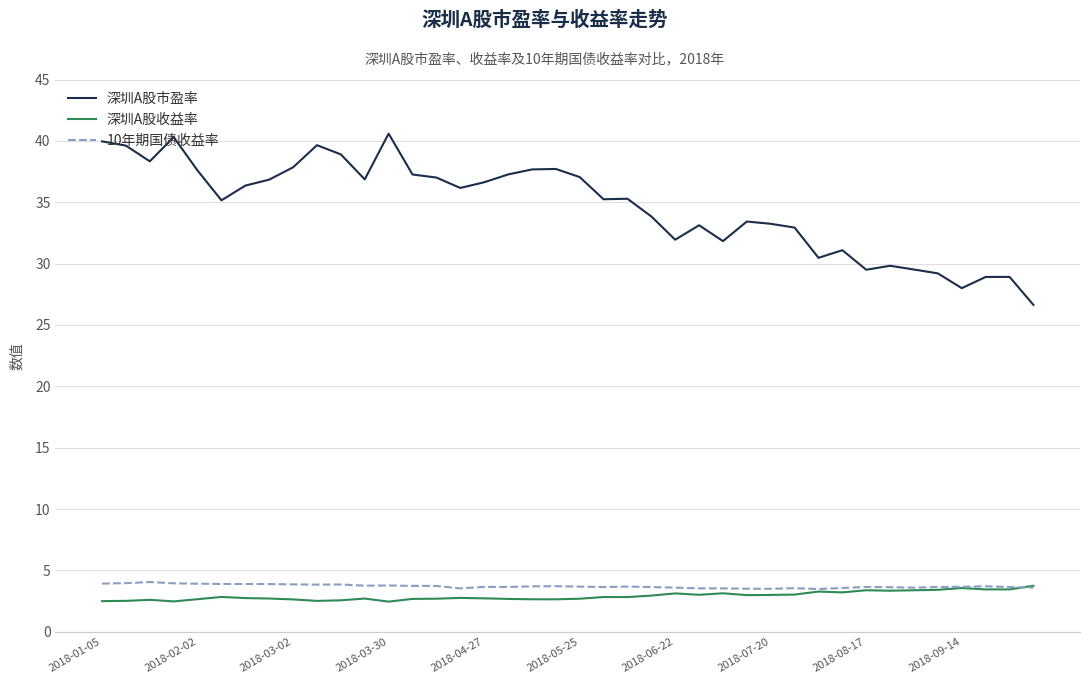

Which series has the largest range (max minus min)?

深圳A股市盈率